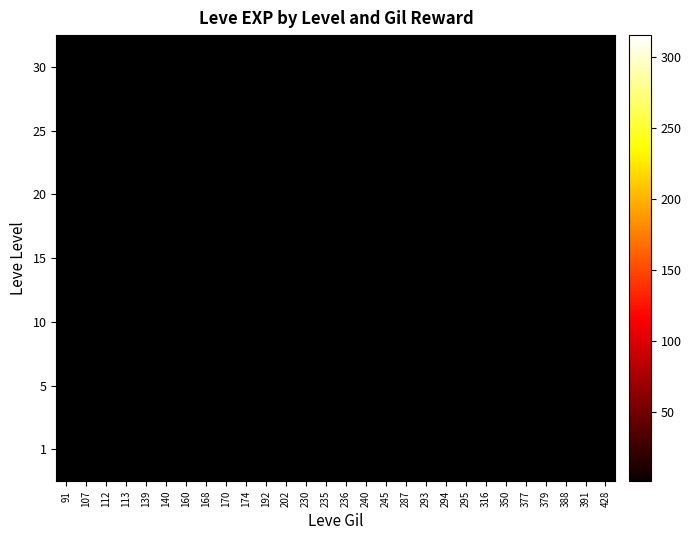

Which label corresponds to the largest value in the chart?

112